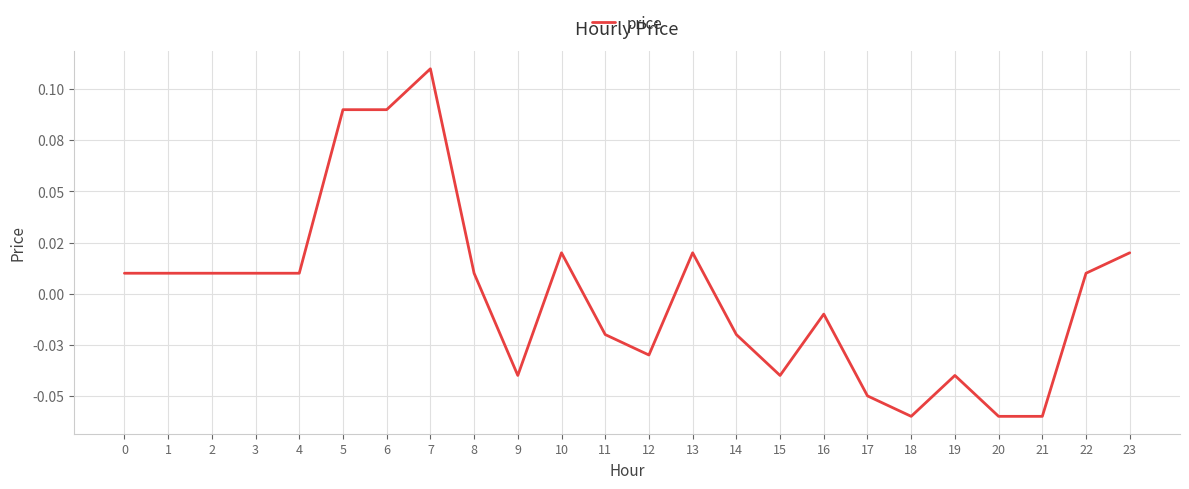

How many points are lower than both their immediate neighbors (excluding endpoints)?

4